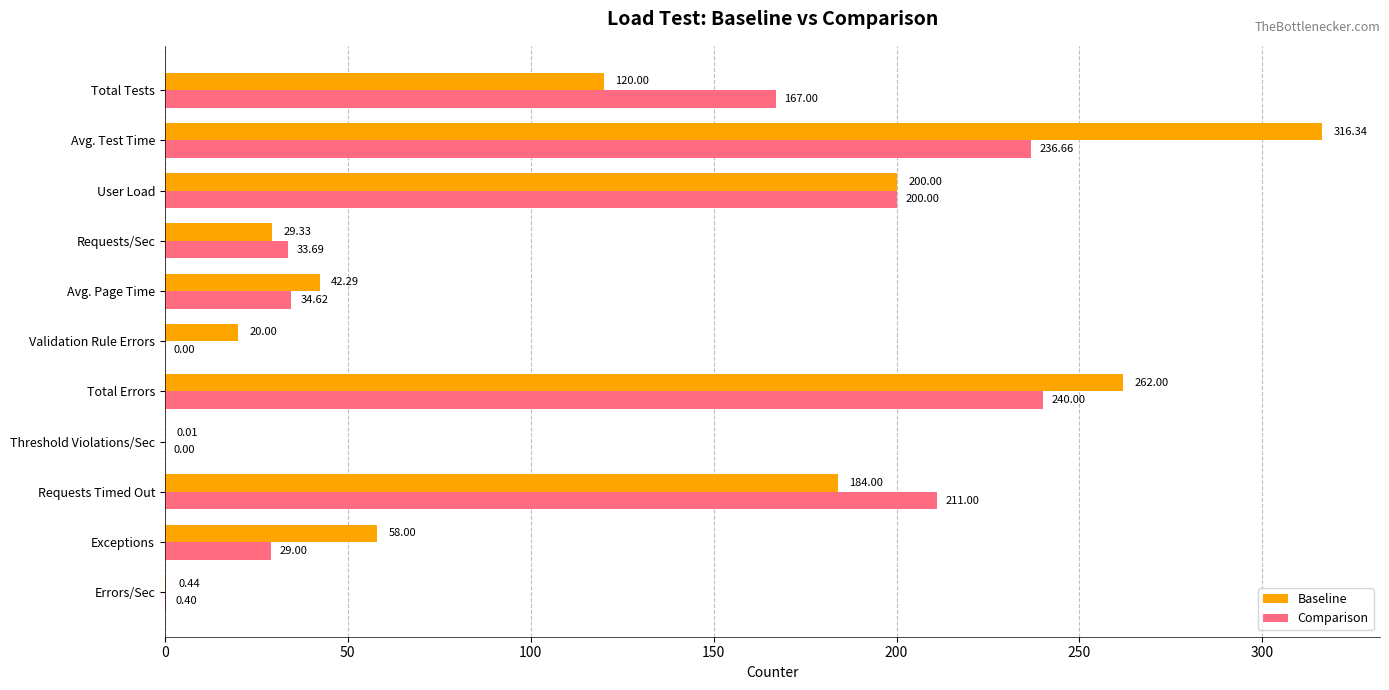

What is the sum of the Baseline values at Total Tests and Errors/Sec?

120.4